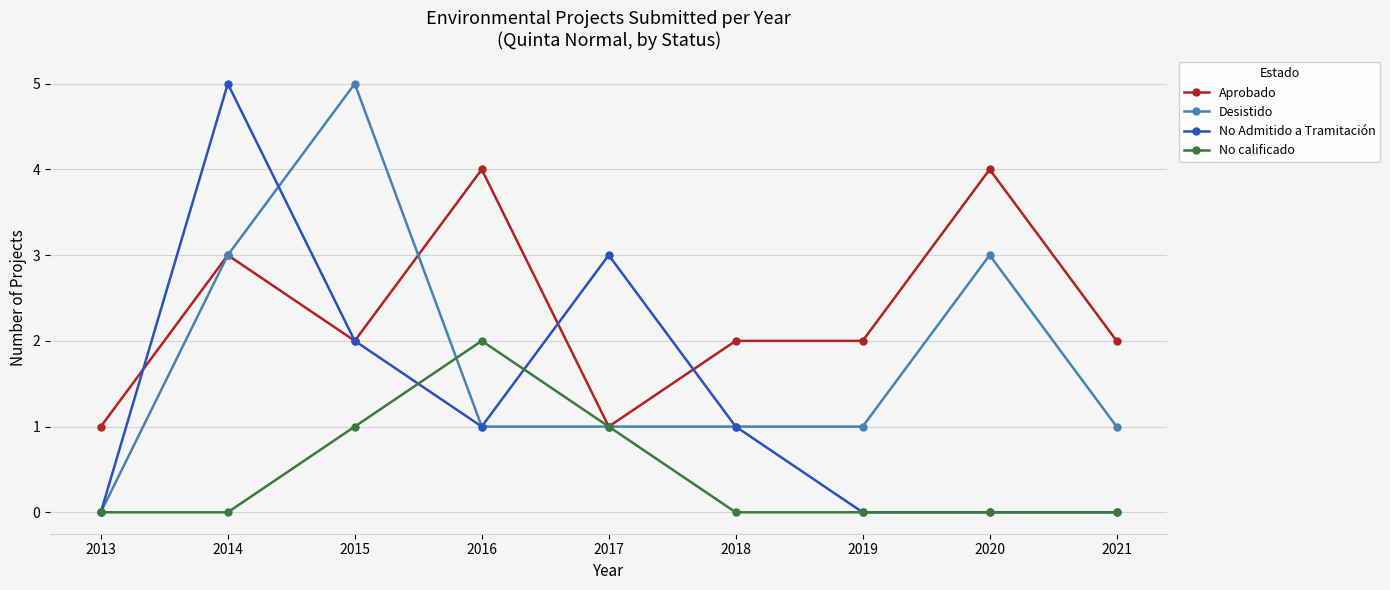

Is it true that No Admitido a Tramitación equals 7 at 2014?

False